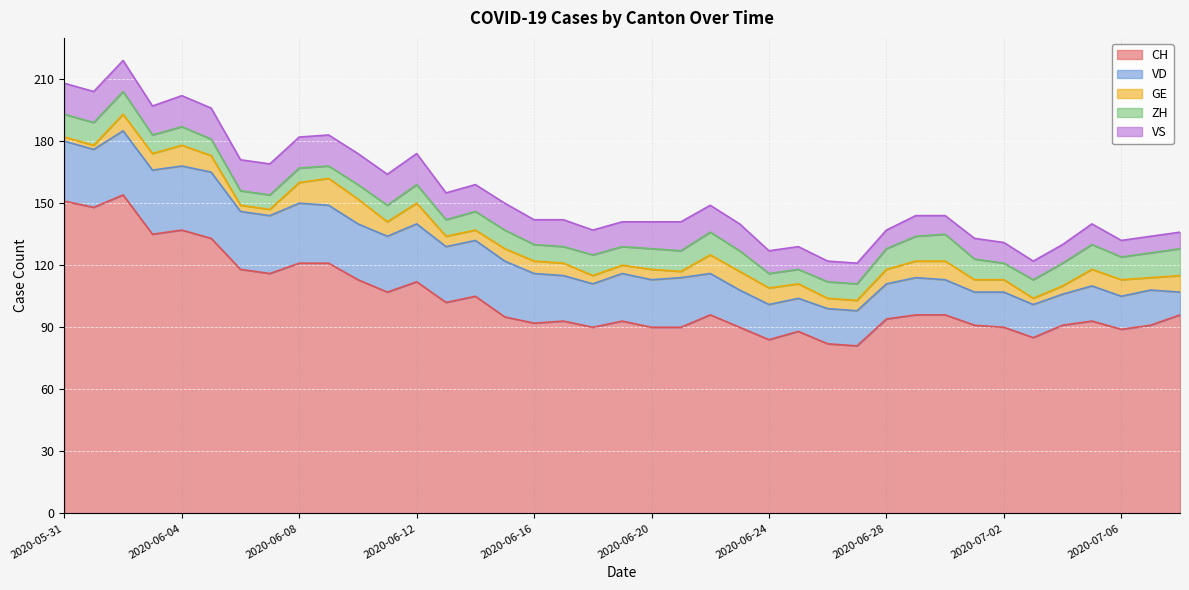

What is the difference between the maximum and second lowest values in the GE series?

11